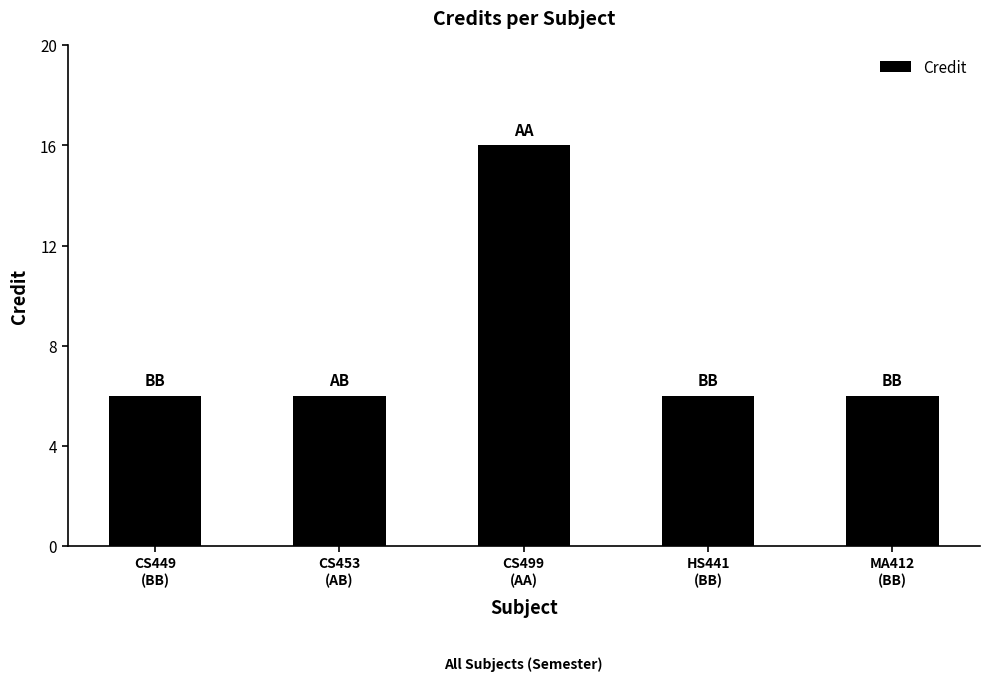

Read the value at CS499
(AA).

16